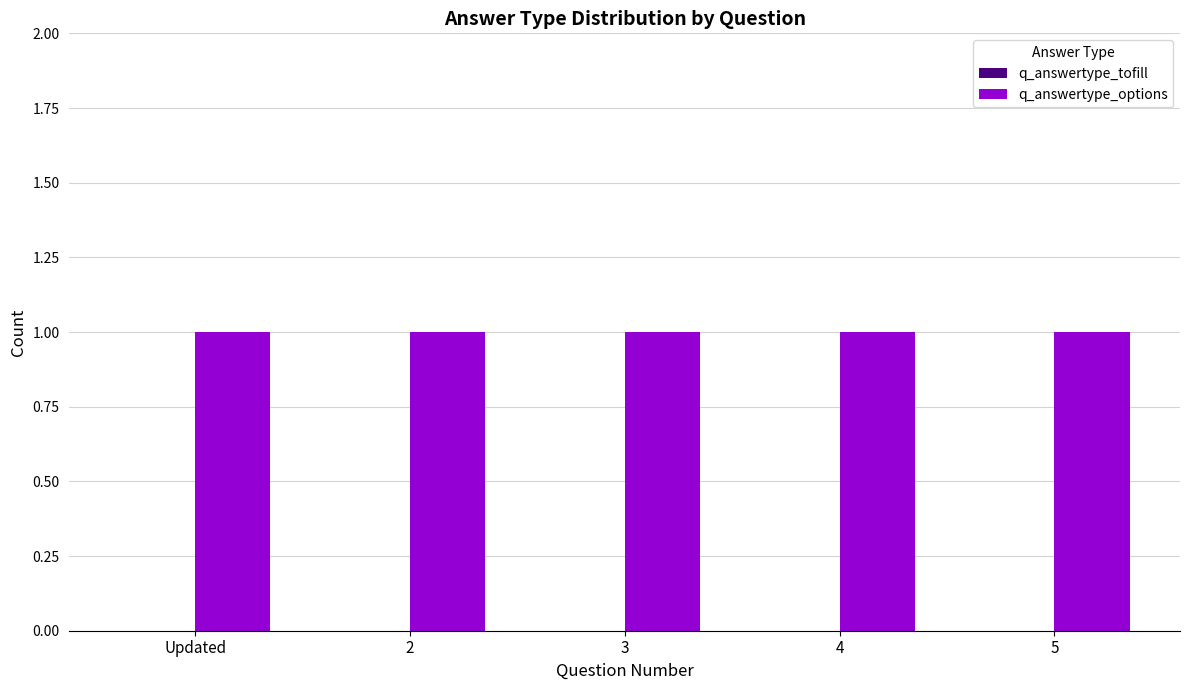

Reading left to right, extract all data points from this chart.

q_answertype_tofill: Updated=0	2=0	3=0	4=0	5=0
q_answertype_options: Updated=1	2=1	3=1	4=1	5=1